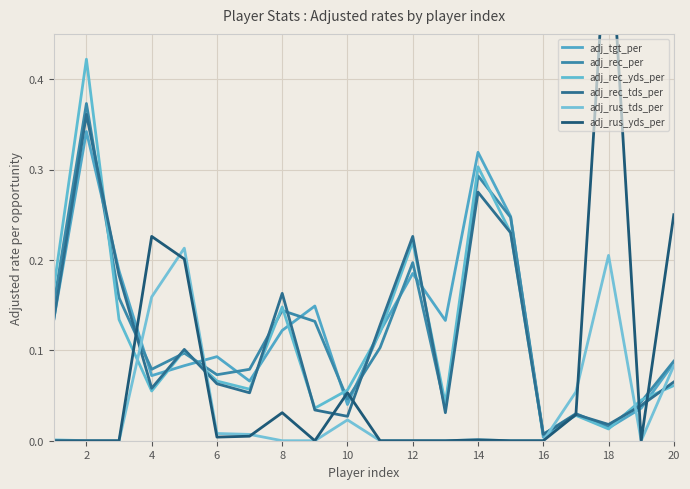

How many series are shown in this chart?

6